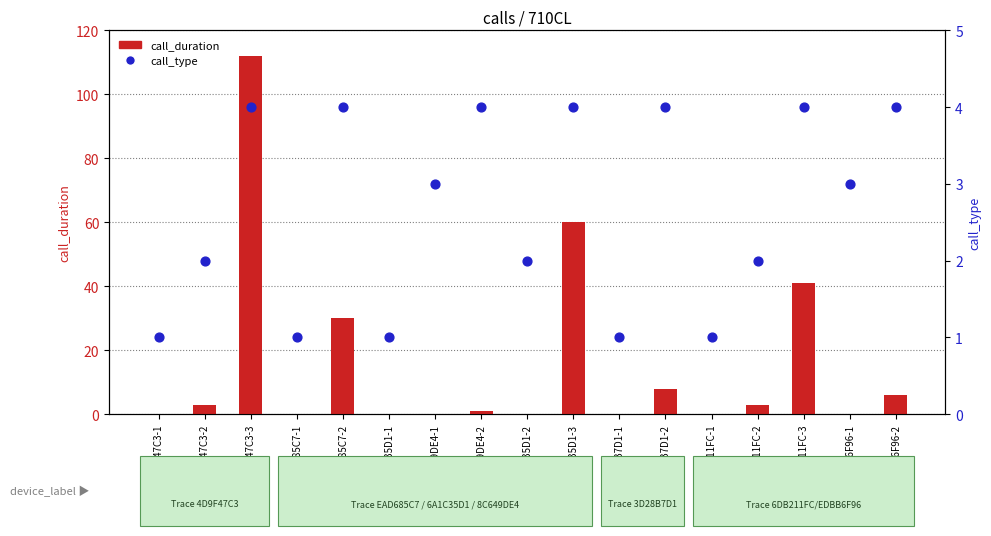

Which series reaches the maximum Y coordinate?

call_duration